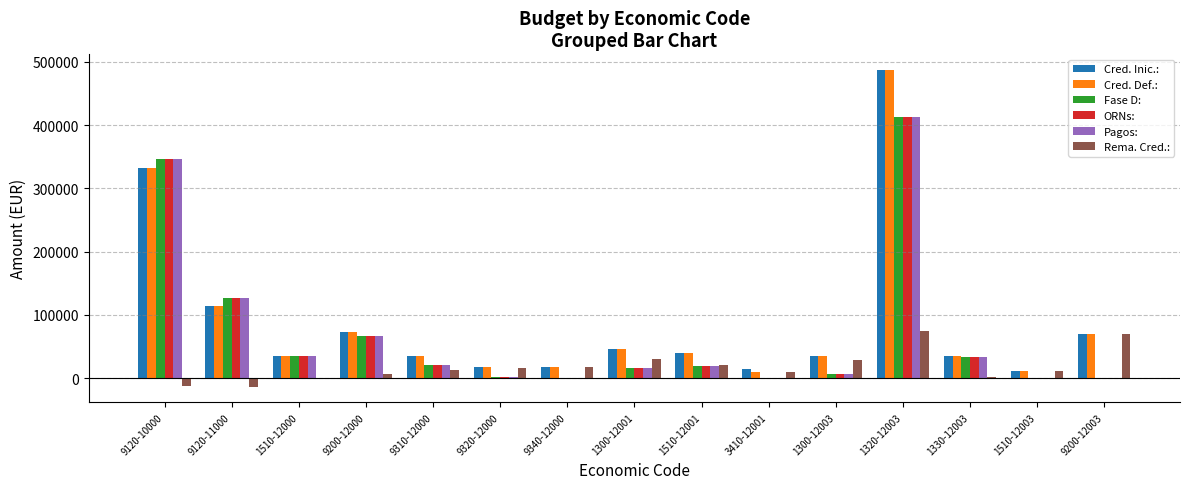

What is the average value of the Fase D: series?

72395.4